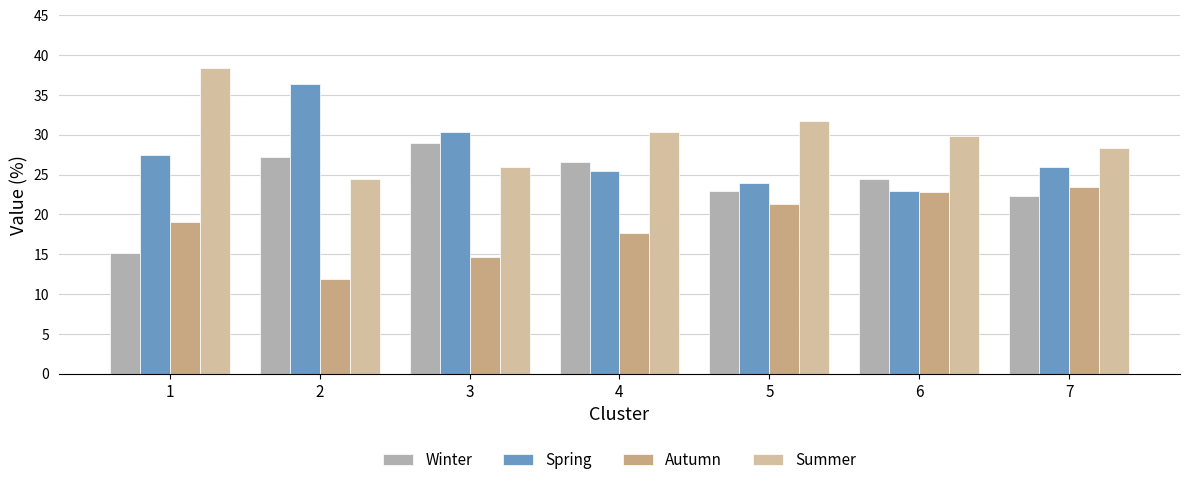

Rank the series by their maximum value, from highest to lowest.

Summer, Spring, Winter, Autumn